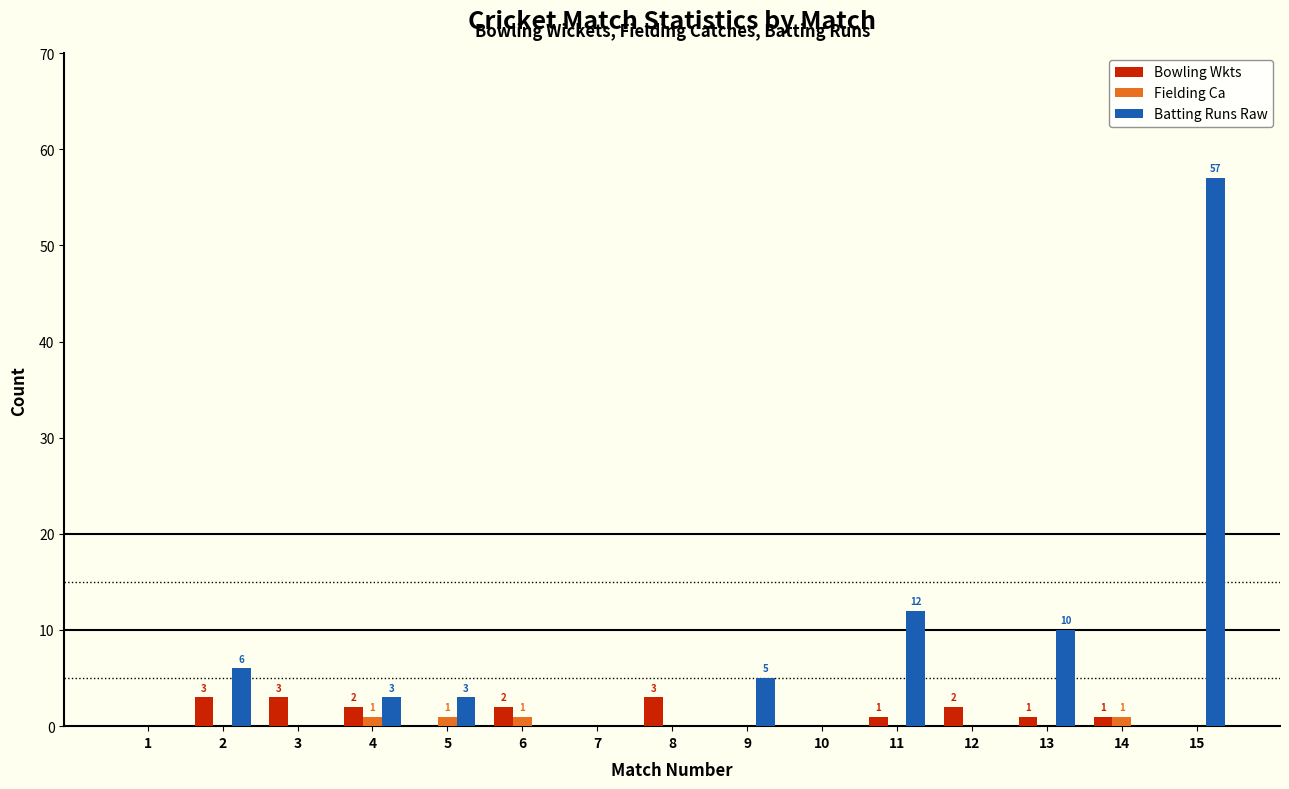

How many data points does each series have?

15